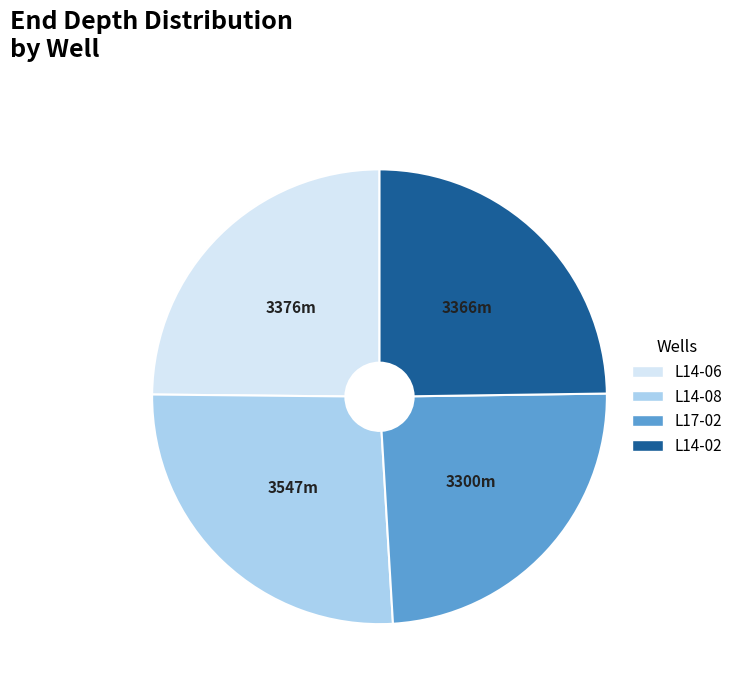

The L14-02 slice represents 25% of the pie. True or false?

True